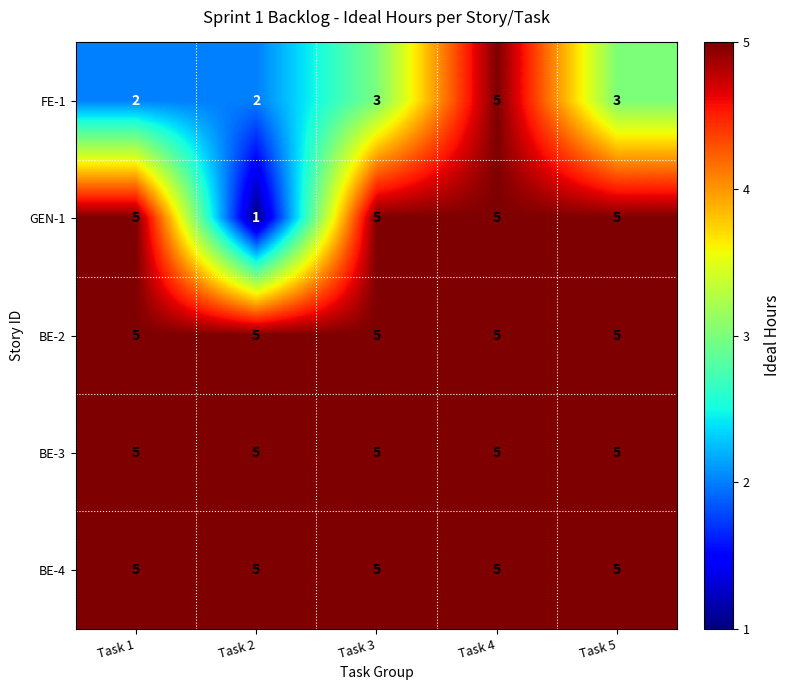

Reading right to left, list all the values displayed in this chart.

FE-1: 3	5	3	2	2
GEN-1: 5	5	5	1	5
BE-2: 5	5	5	5	5
BE-3: 5	5	5	5	5
BE-4: 5	5	5	5	5